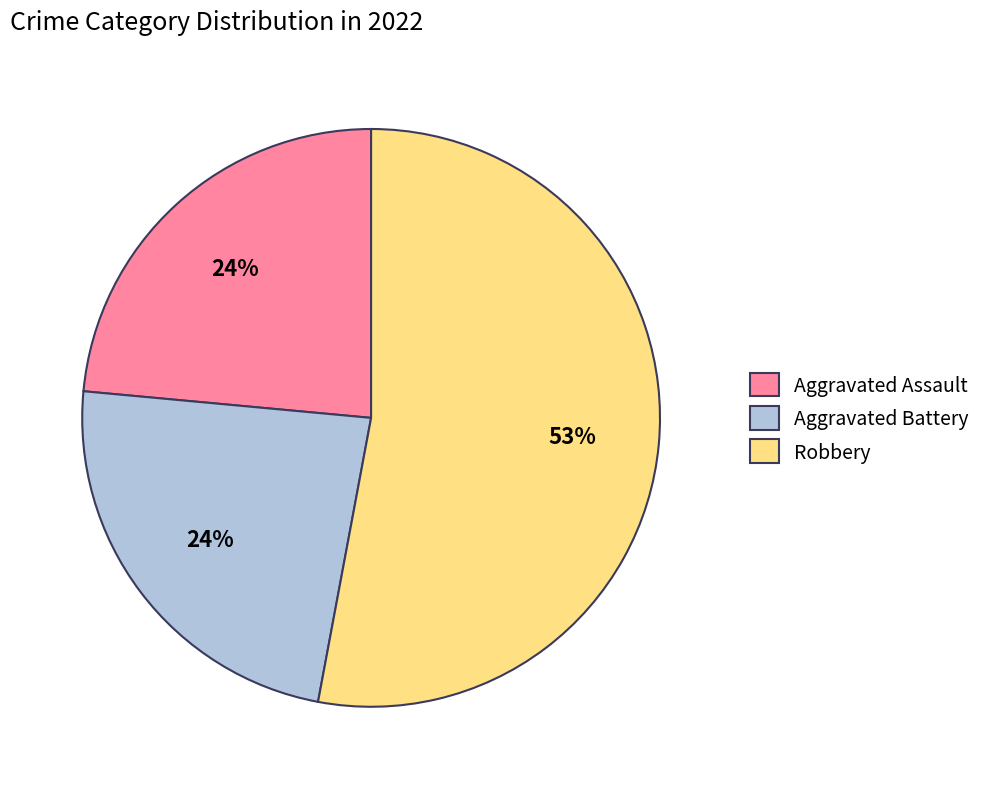

Which slice is the largest?

Robbery